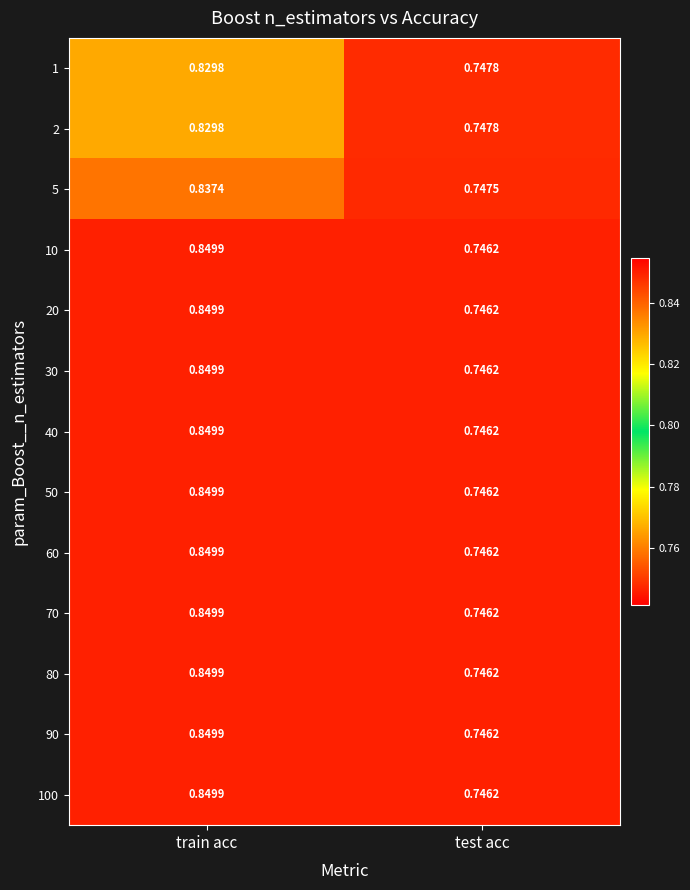

Which category has the lowest value in the 1 series?

test acc